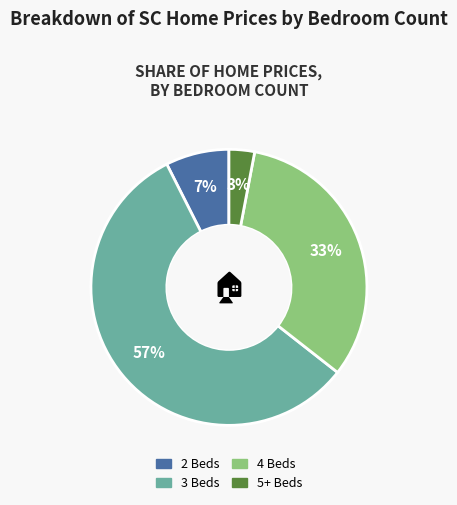

Do 2 Beds and 5+ Beds together represent more than half of the pie?

No